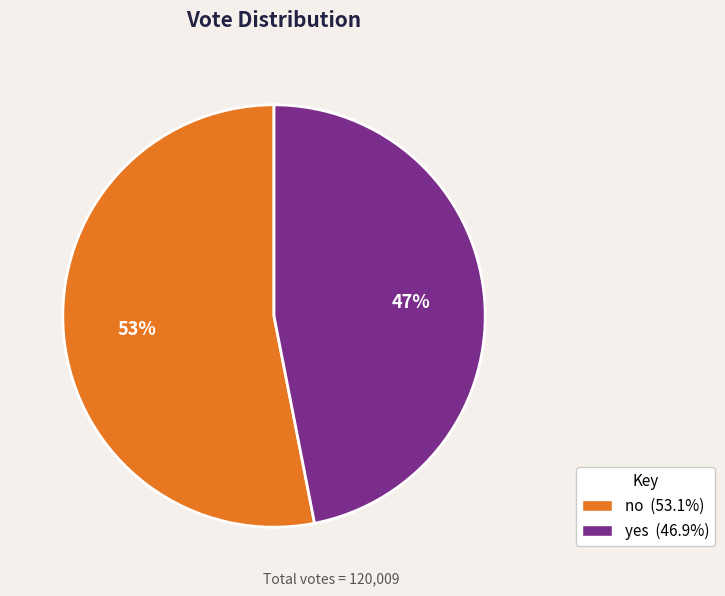

To the nearest percent, what percentage of the pie is yes?

47%